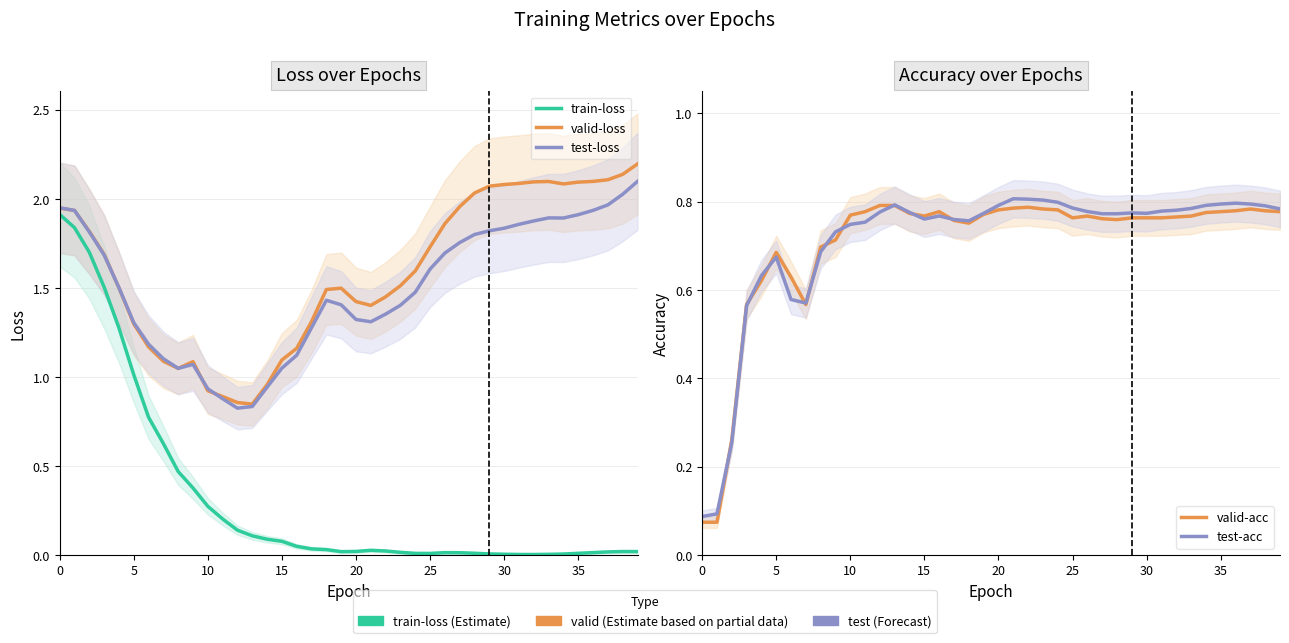

True or false: test-loss has more than 1 interior local peaks.

True